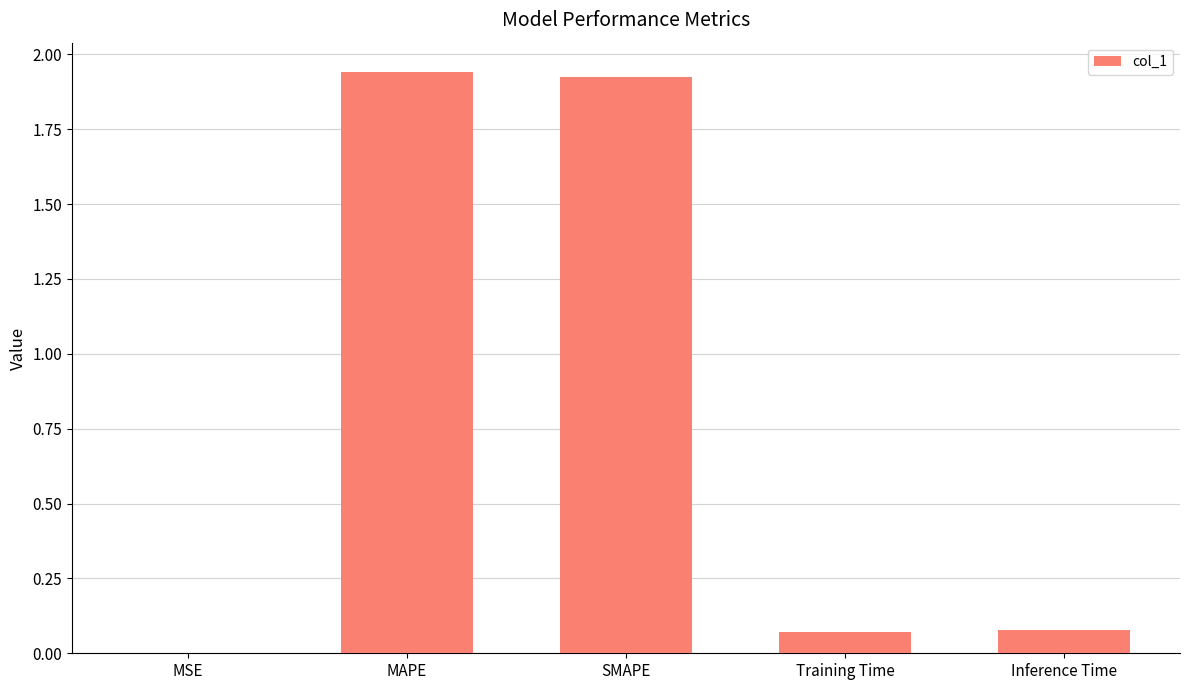

The value at SMAPE is 3.2. True or false?

False